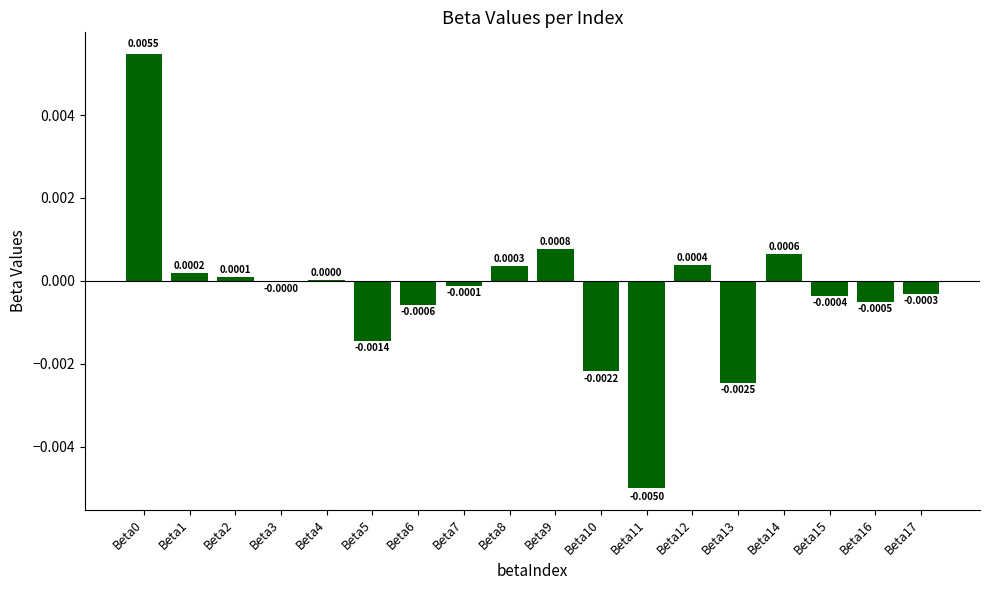

Count the number of data series in this chart.

1